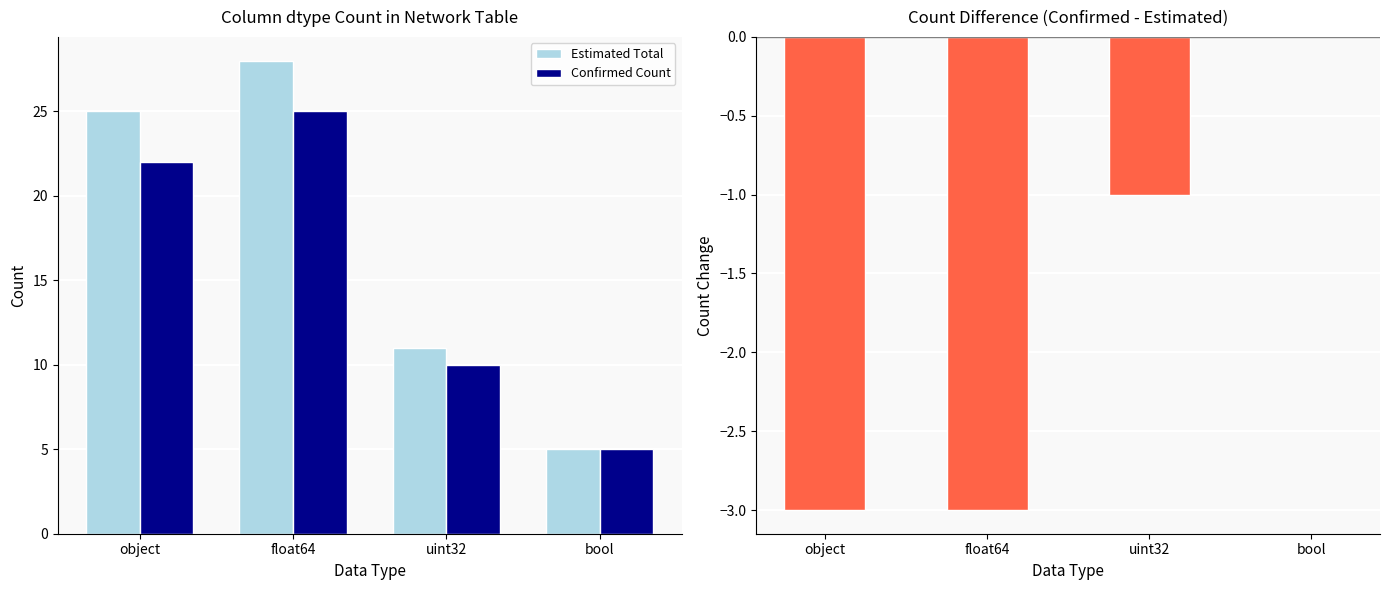

List the series in order of their overall mean, lowest first.

Confirmed Count, Estimated Total